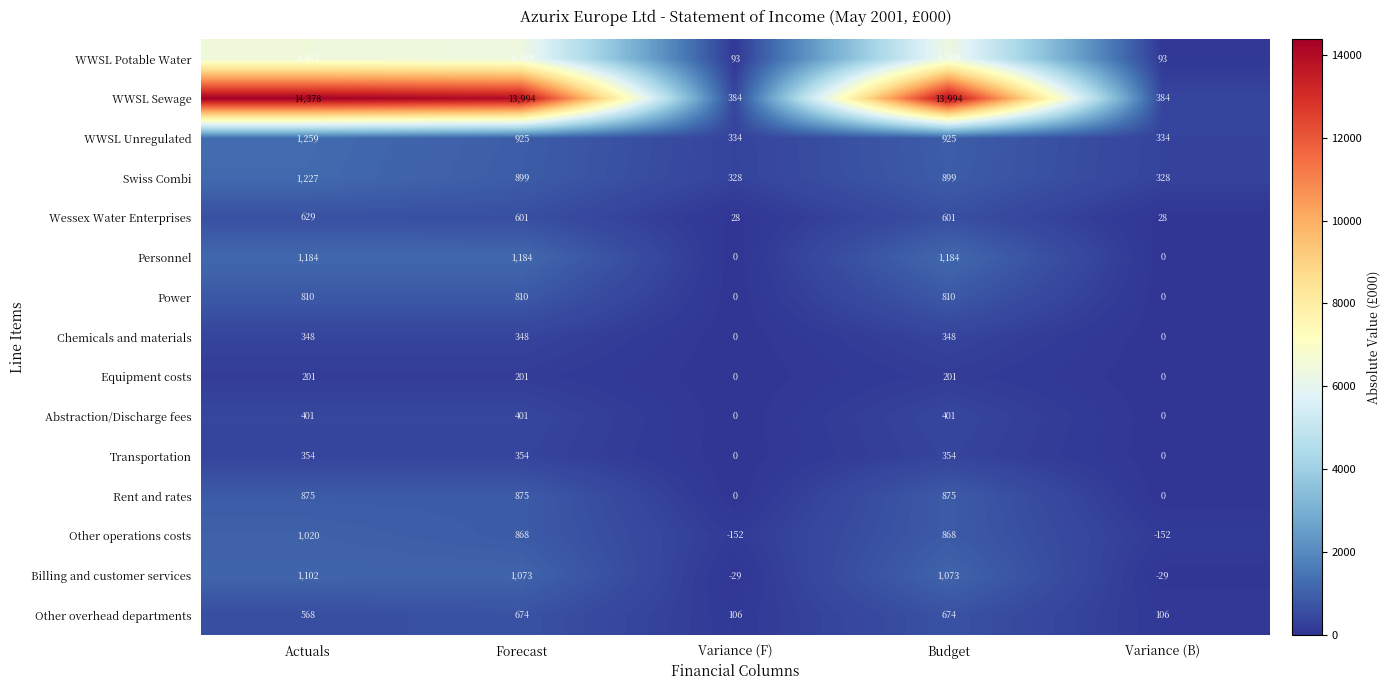

What is the sum of the WWSL Unregulated values at Variance (F) and Budget?

1259